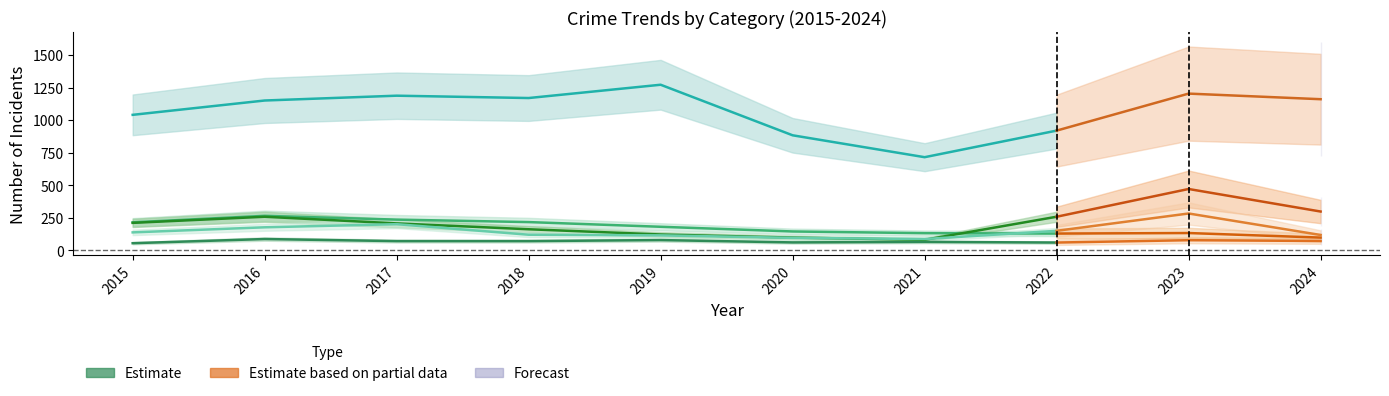

Is it true that the value at 2020 is 62?

True